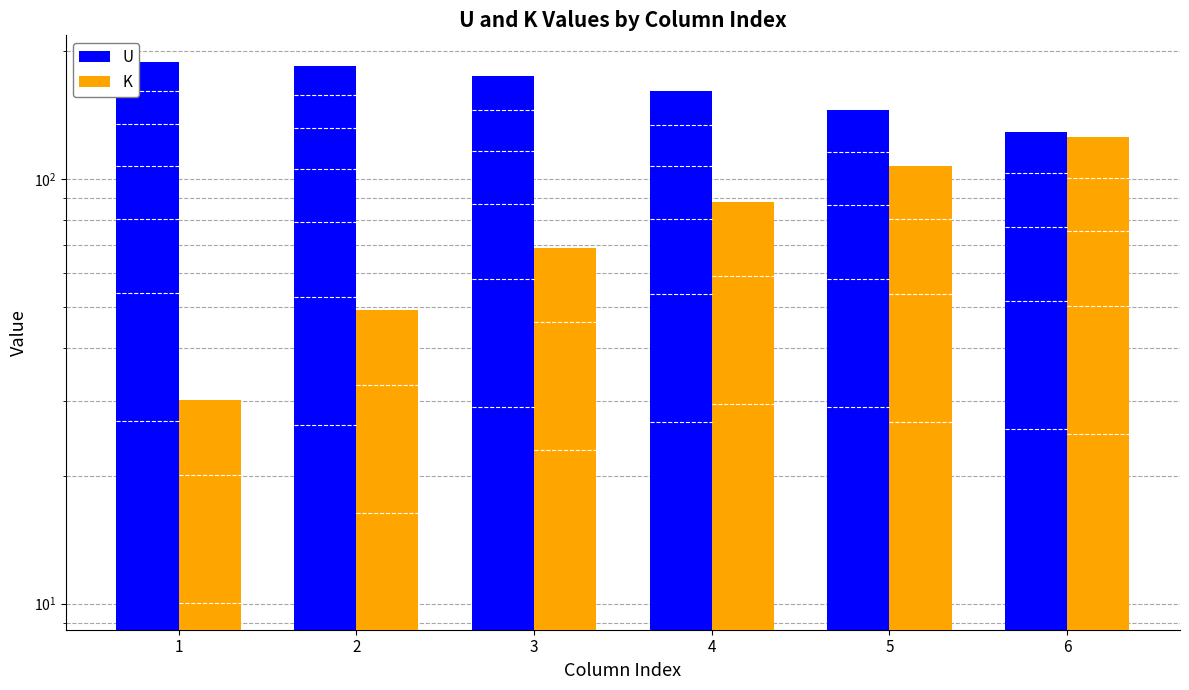

Reading right to left, extract all data points from this chart.

U: 128.7	145.0	160.9	174.2	184.3	188.0
K: 125.4	107.2	88.4	68.9	49.2	30.2